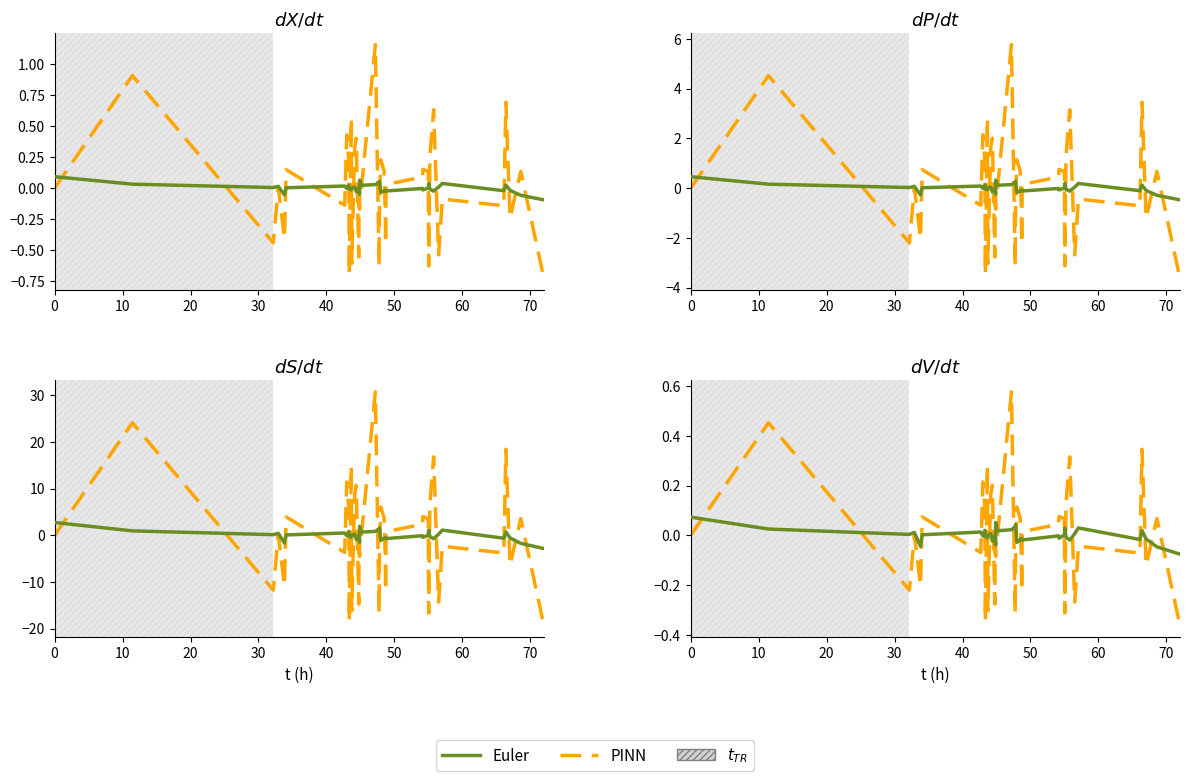

Which series ends up on top after the final intersection of PINN and Euler?

Euler